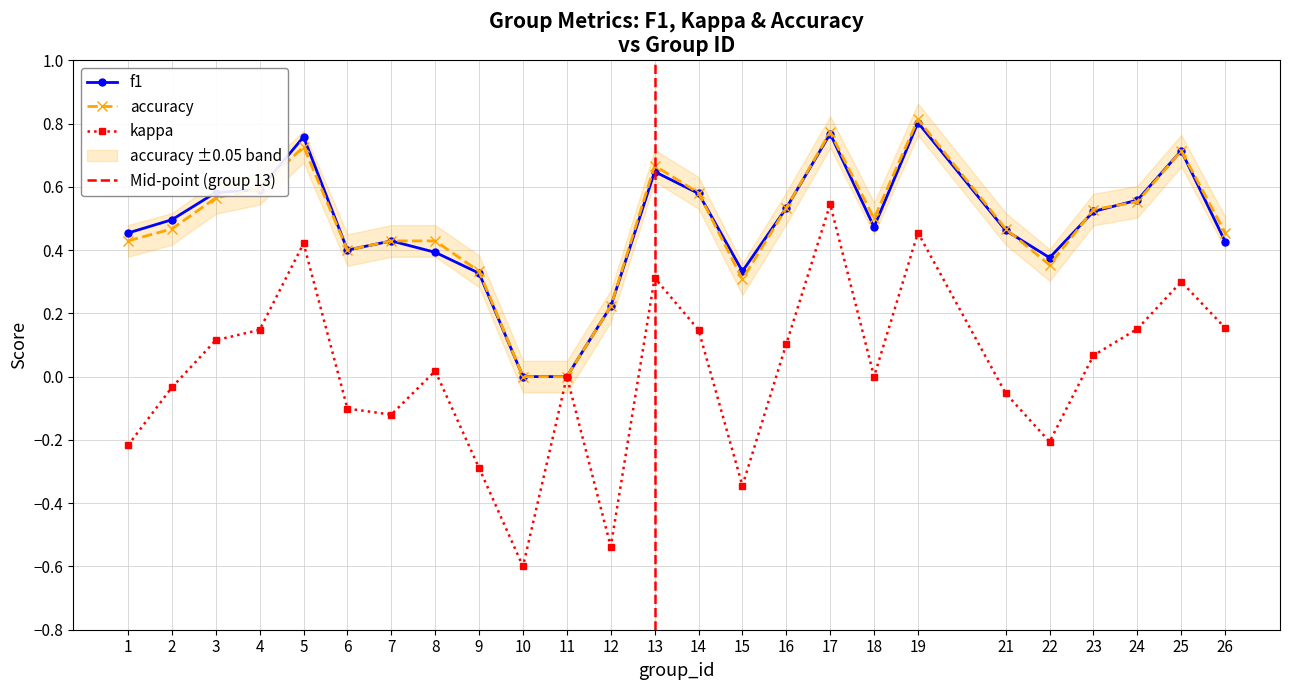

Which category has the lowest value in the f1 series?

10